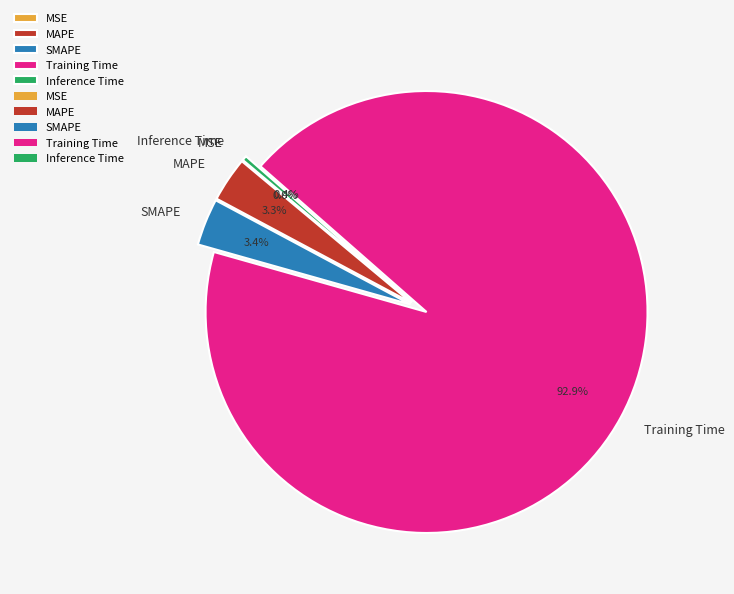

What is the total percentage of MAPE and Training Time?

96.2%